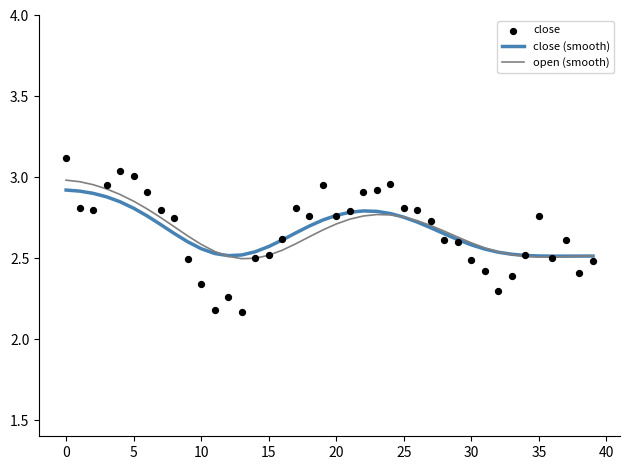

Which series has the widest spread of Y values?

close